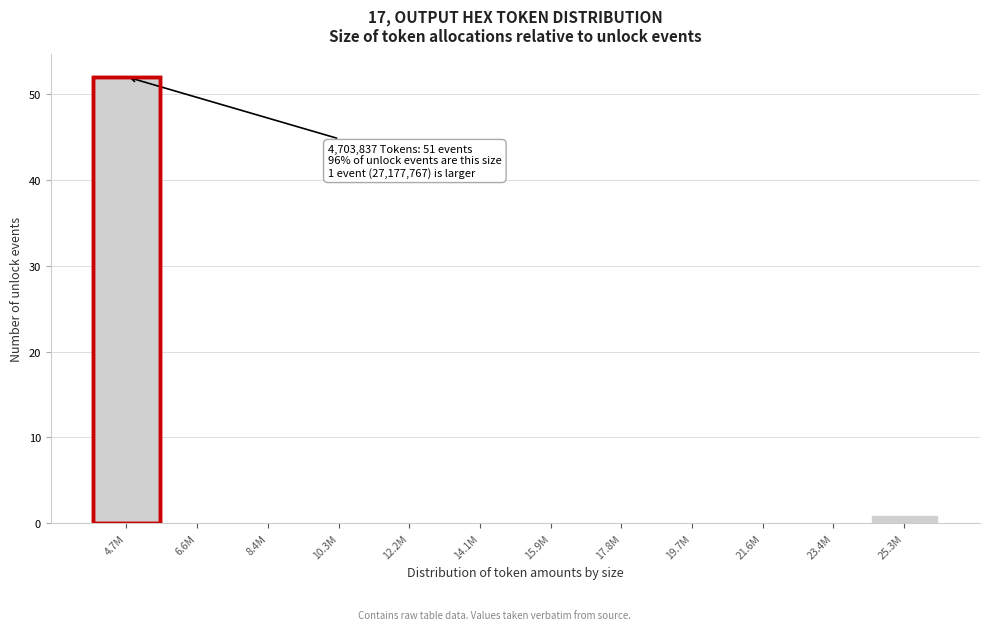

Reading right to left, list all the values displayed in this chart.

25.3M=1	23.4M=0	21.6M=0	19.7M=0	17.8M=0	15.9M=0	14.1M=0	12.2M=0	10.3M=0	8.4M=0	6.6M=0	4.7M=52